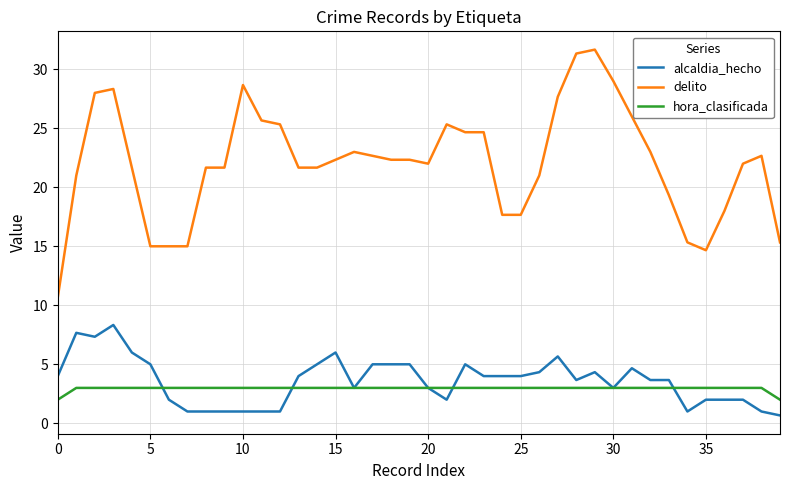

Which series has the widest spread of values?

delito